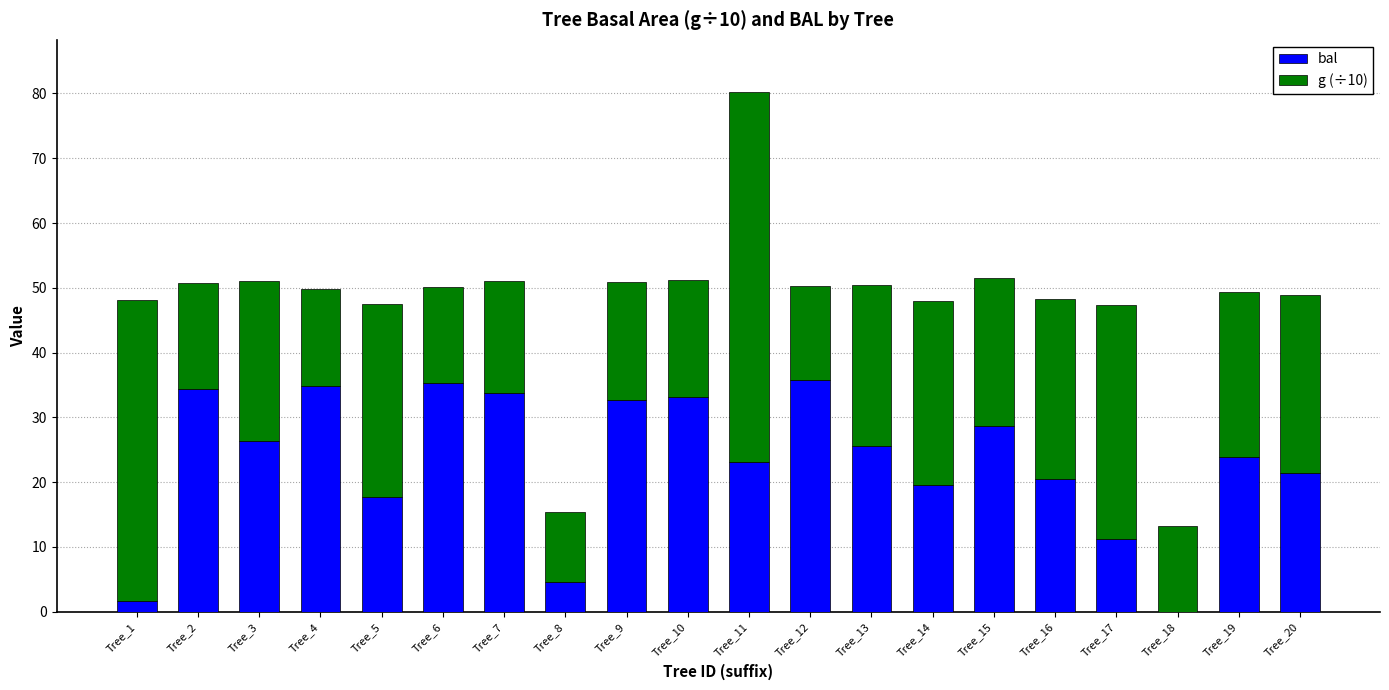

Is it true that bal equals 13.8 at Tree_15?

False